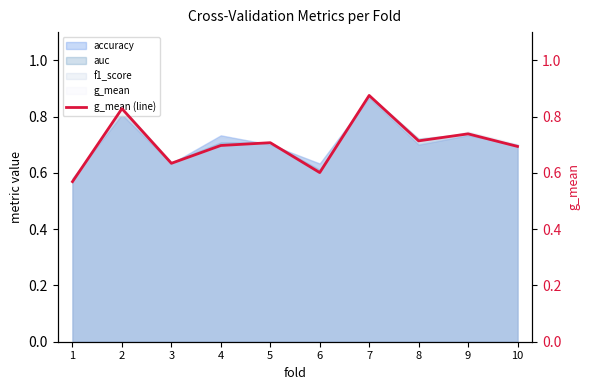

At which category does the data reach its first local valley?

3